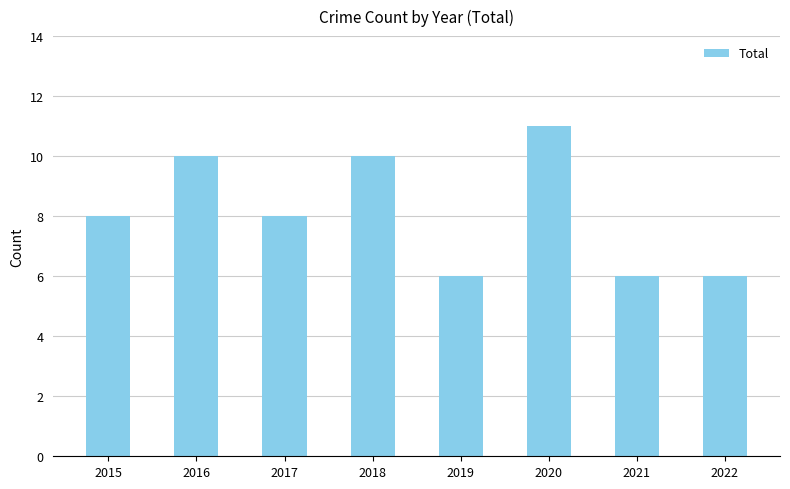

What is the change in value from 2015 to 2016?

+2